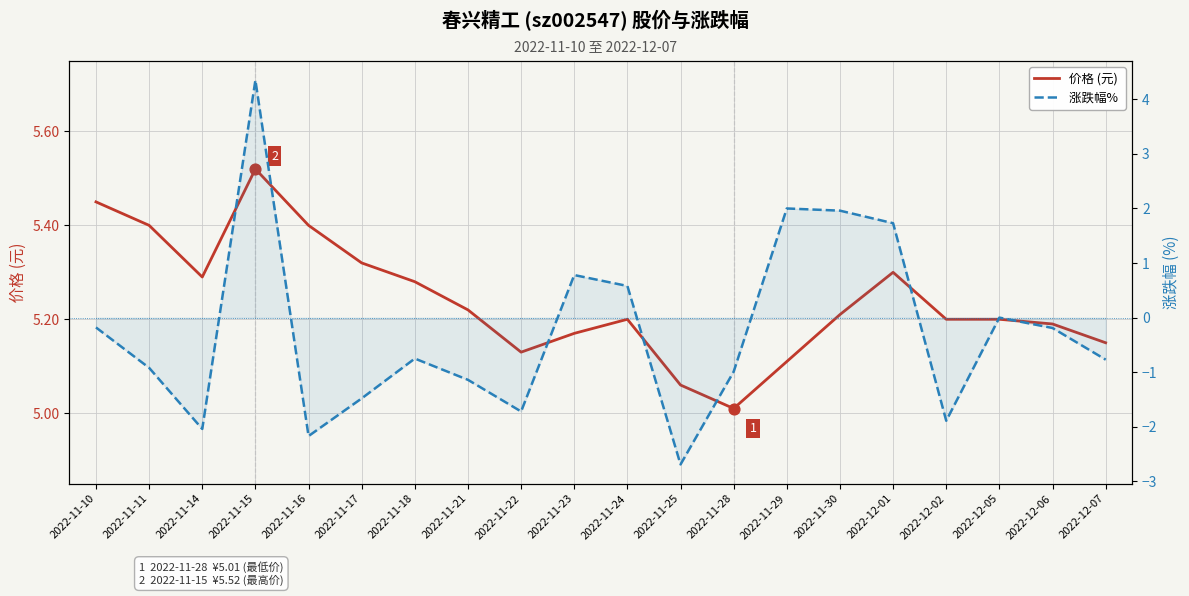

Which series contains the lowest Y value?

涨跌幅% 